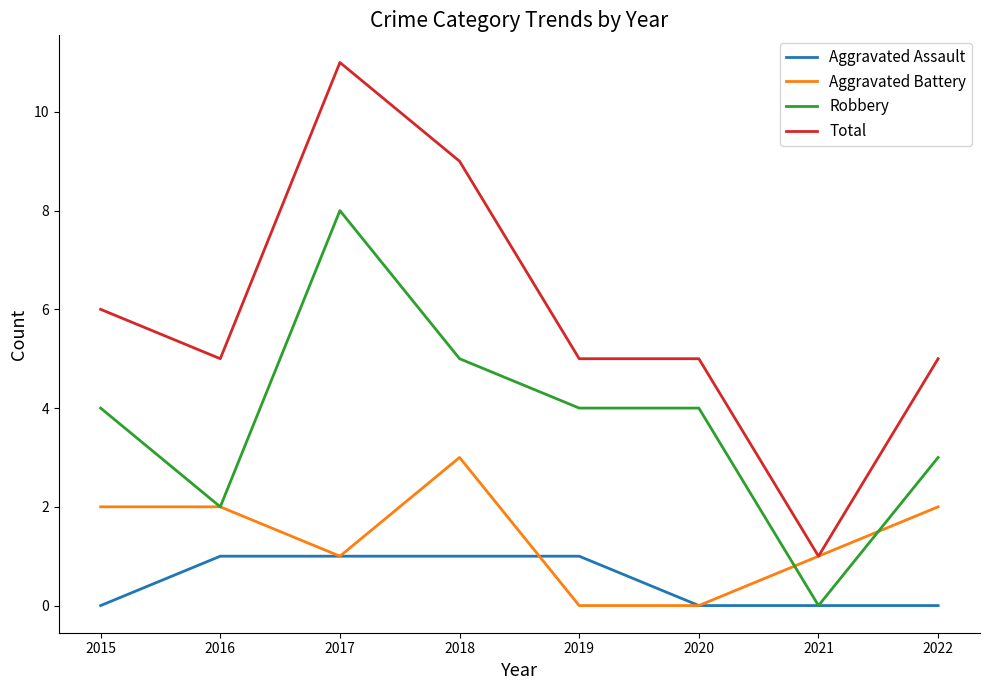

Reading left to right, extract all data points from this chart.

Aggravated Assault: 2015=0	2016=1	2017=1	2018=1	2019=1	2020=0	2021=0	2022=0
Aggravated Battery: 2015=2	2016=2	2017=1	2018=3	2019=0	2020=0	2021=1	2022=2
Robbery: 2015=4	2016=2	2017=8	2018=5	2019=4	2020=4	2021=0	2022=3
Total: 2015=6	2016=5	2017=11	2018=9	2019=5	2020=5	2021=1	2022=5